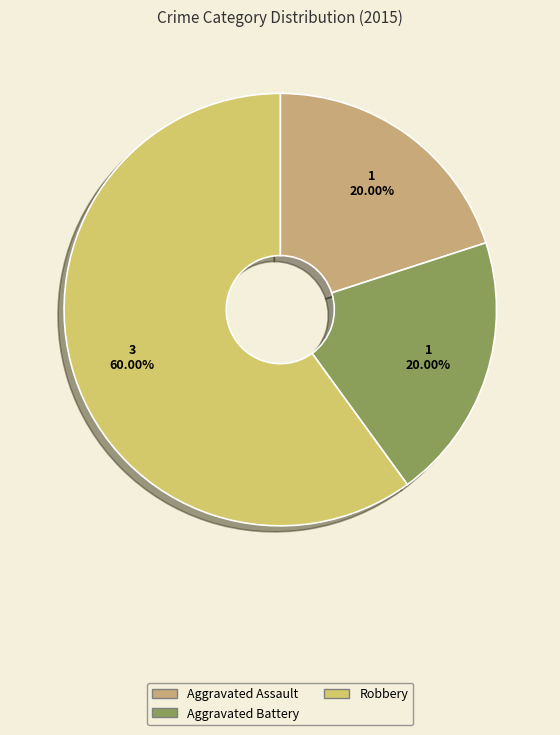

Which slice is the largest?

Robbery